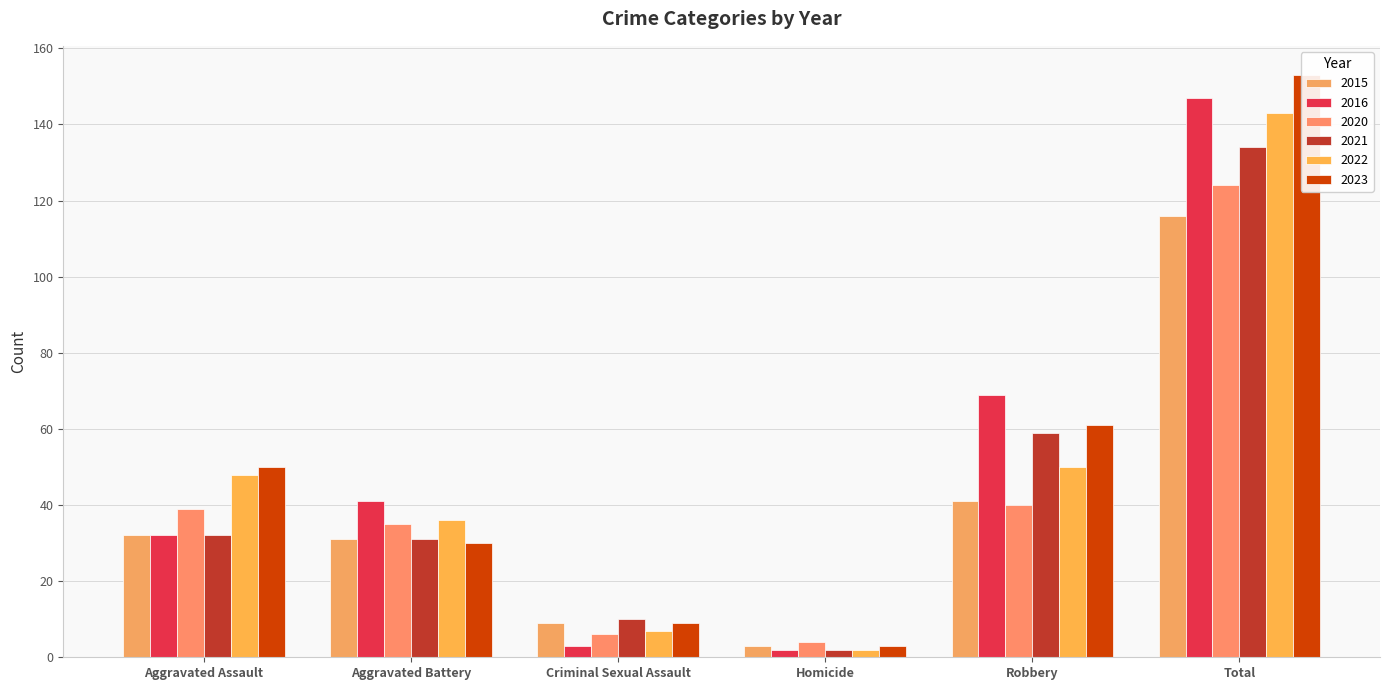

What is the sum of all 2021 values?

268